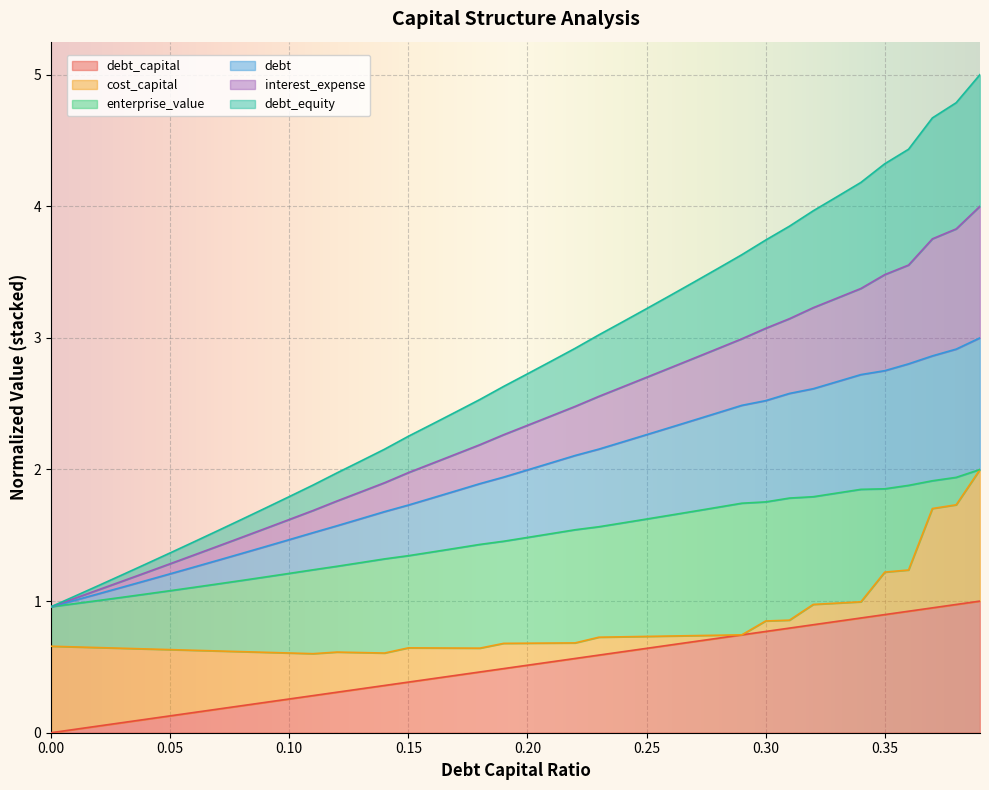

Which series changed the most between 0.27 and 0.36?

interest_expense